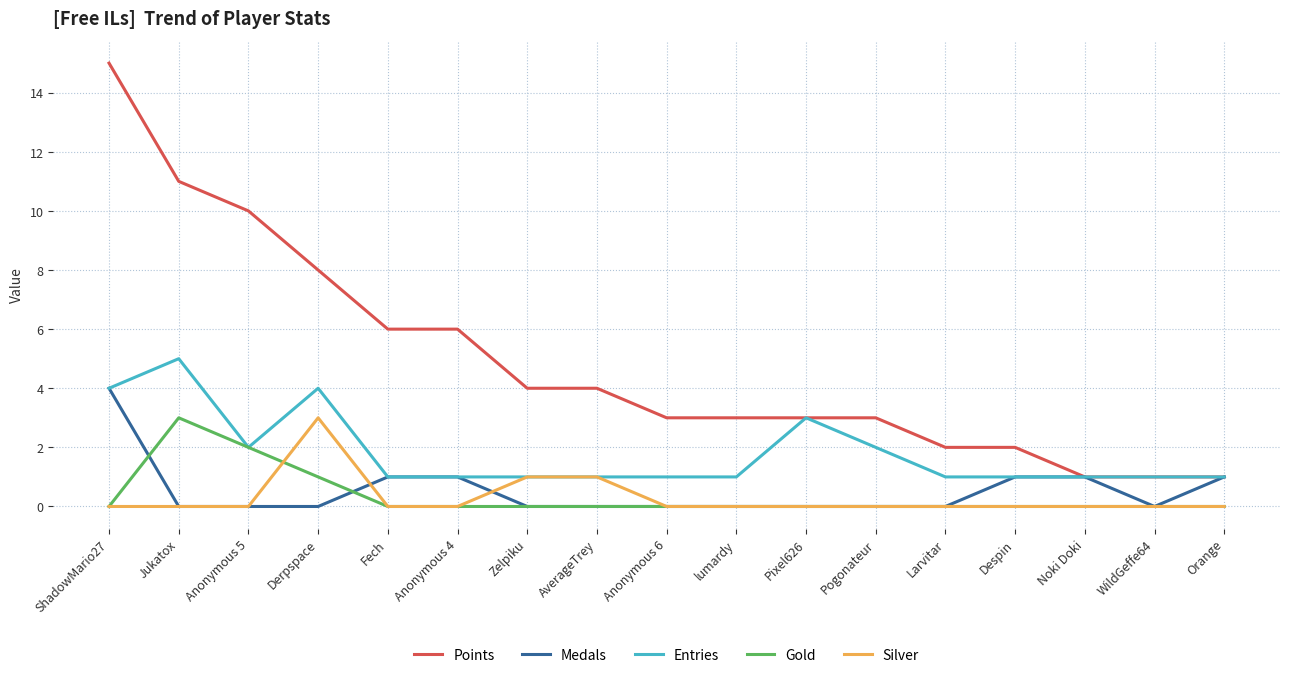

At which category is the sum across all series the highest?

ShadowMario27